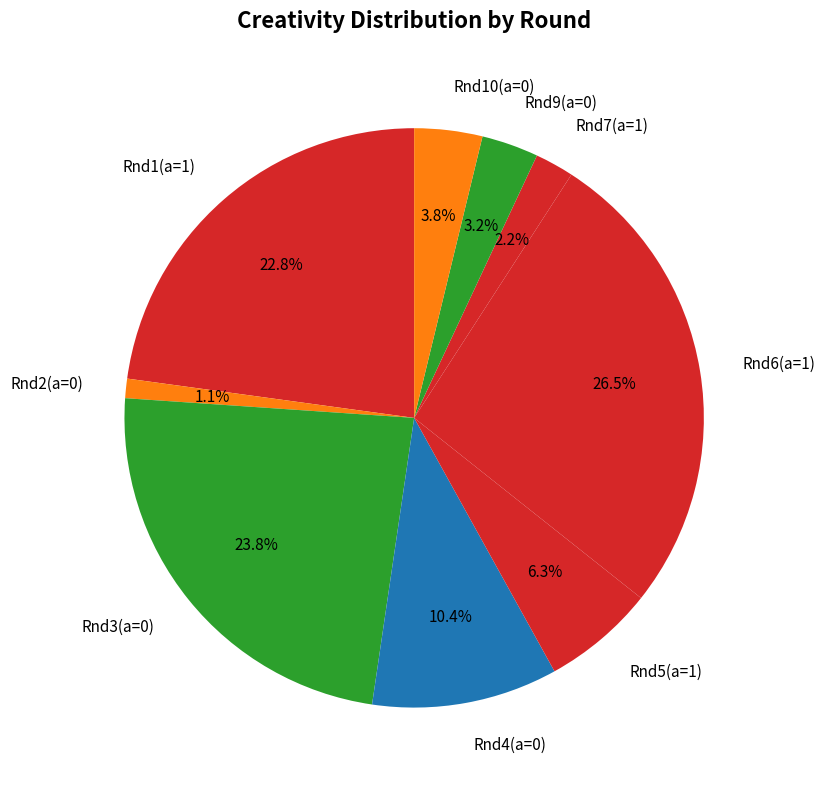

What percentage is NOT represented by Rnd9(a=0)?

96.8%